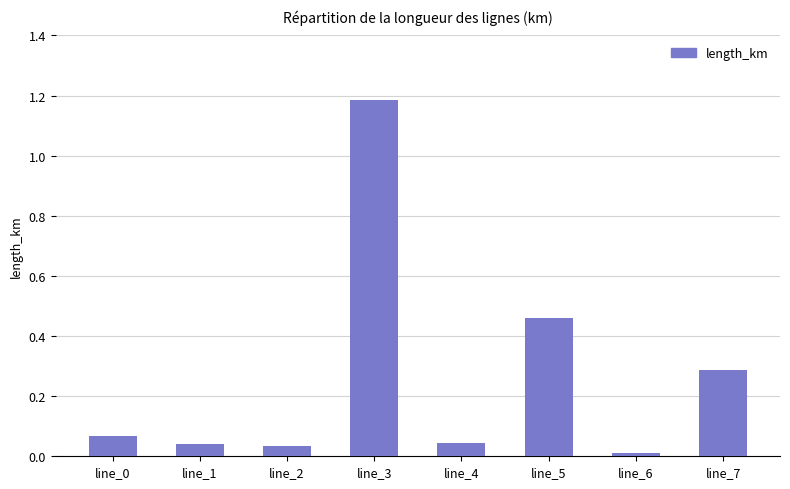

Does the chart contain any negative values?

No